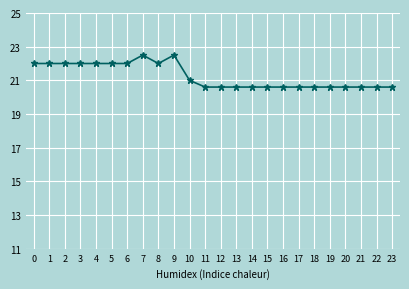

What is the value of the 21st point from the left?

20.6